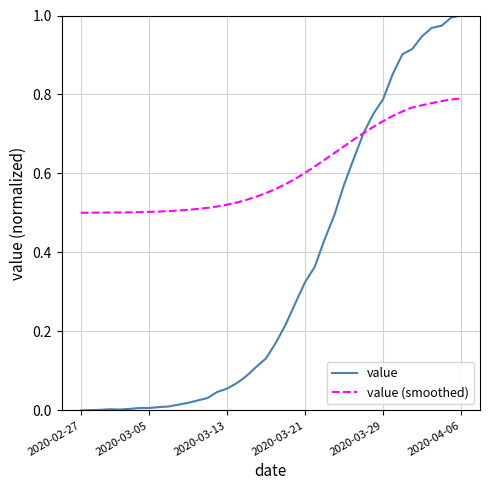

Which series has the widest spread of values?

value